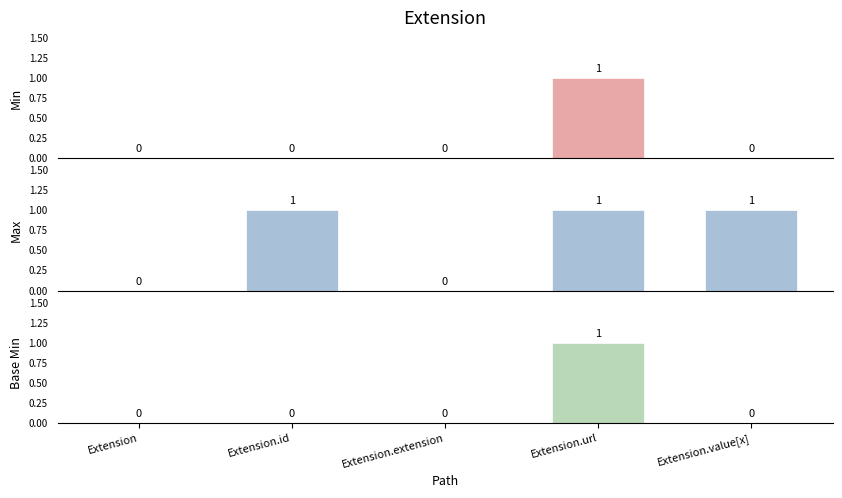

Are the bars grouped side by side (vs. stacked)?

Yes